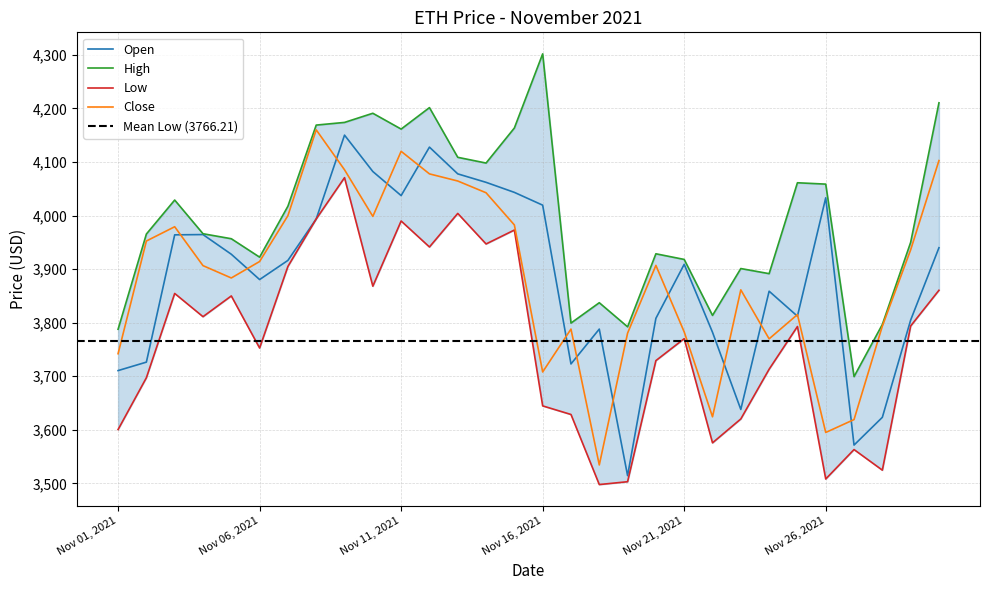

Reading left to right, transcribe all the data shown in this chart.

Open: 3710.6	3726.4	3964.1	3964.6	3927.9	3880.6	3916.4	3993.8	4150.3	4082.3	4037.4	4127.9	4077.9	4062.1	4043.4	4019.5	3723.0	3788.1	3514.4	3808.2	3909.1	3782.2	3638.0	3858.9	3812.2	4033.2	3571.6	3623.4	3804.9	3940.0
High: 3787.7	3965.6	4029.1	3966.2	3956.8	3922.4	4017.6	4169.0	4174.0	4191.1	4161.6	4201.6	4108.9	4098.1	4163.6	4302.0	3799.3	3837.4	3792.3	3928.7	3918.2	3813.7	3901.2	3891.6	4061.3	4058.8	3699.4	3796.8	3950.0	4210.6
Low: 3600.5	3697.3	3854.7	3811.3	3850.0	3752.7	3905.1	3993.8	4070.9	3868.2	3989.9	3941.4	4004.1	3947.0	3973.1	3644.7	3628.7	3497.8	3503.2	3729.2	3770.2	3575.7	3620.3	3713.2	3792.9	3508.2	3563.2	3524.7	3793.9	3860.6
Close: 3742.1	3952.6	3979.2	3906.6	3883.6	3914.3	4000.0	4160.1	4085.6	3998.5	4120.0	4077.9	4064.6	4042.7	3982.6	3708.1	3788.1	3534.4	3780.6	3907.1	3782.8	3624.3	3861.4	3769.9	3815.2	3595.1	3619.2	3793.7	3936.1	4102.8